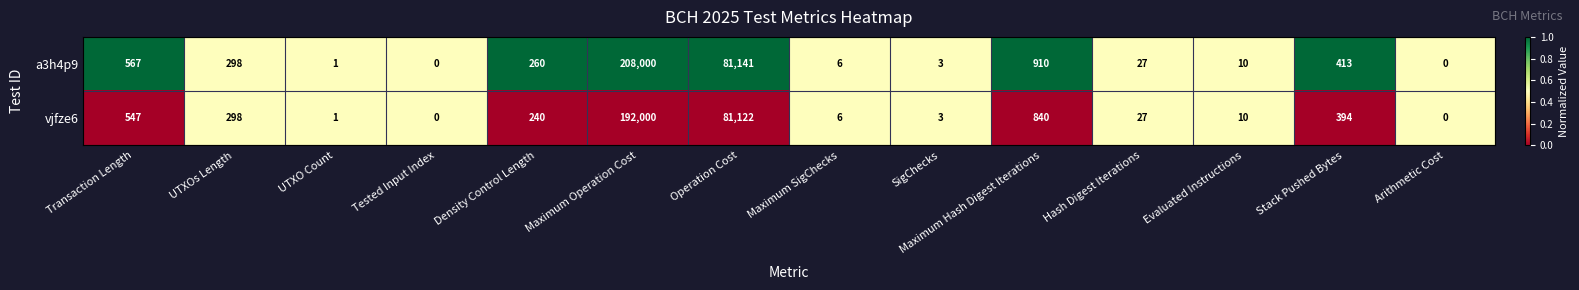

At which category is the sum across all series the highest?

Maximum Operation Cost